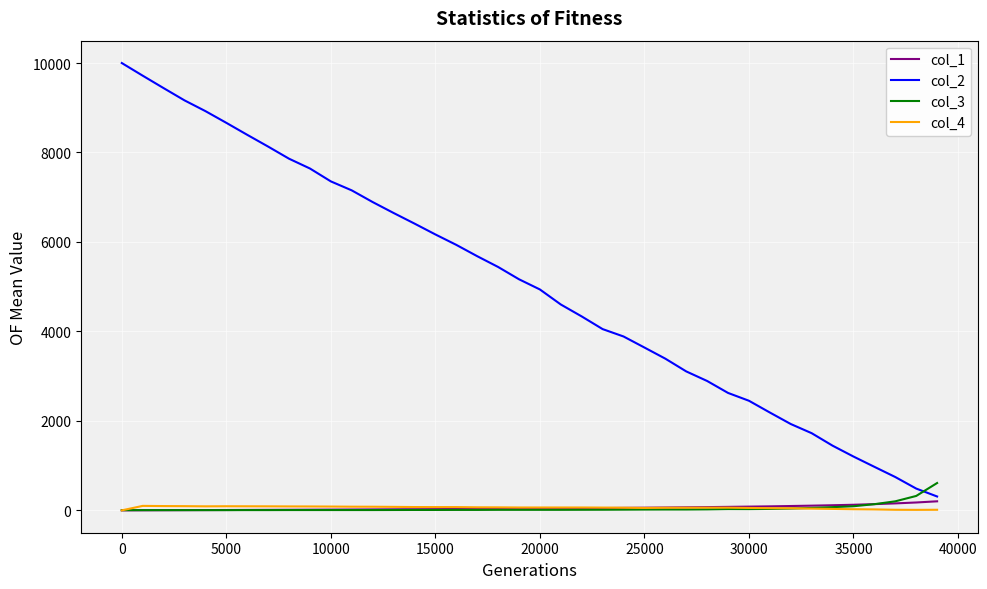

Which series has the largest range (max minus min)?

col_2